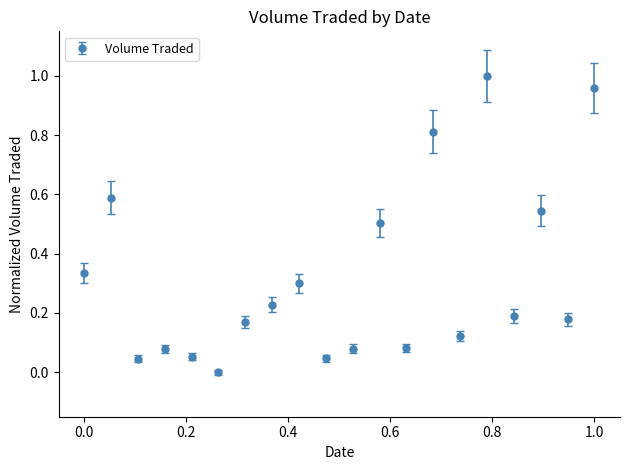

How many interior local peaks (higher than both neighbors) does the data have?

7